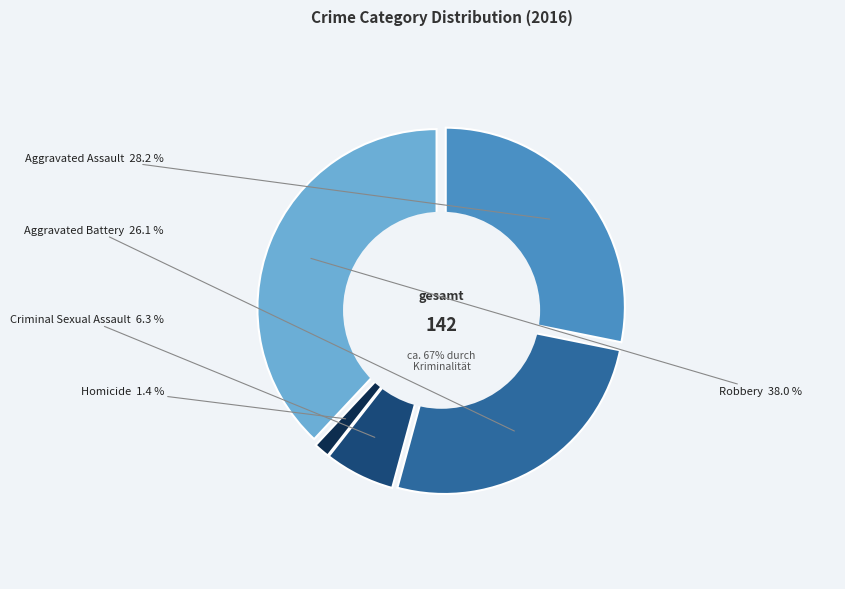

What is the ratio of the value at Homicide to the value at Aggravated Battery?

0.1